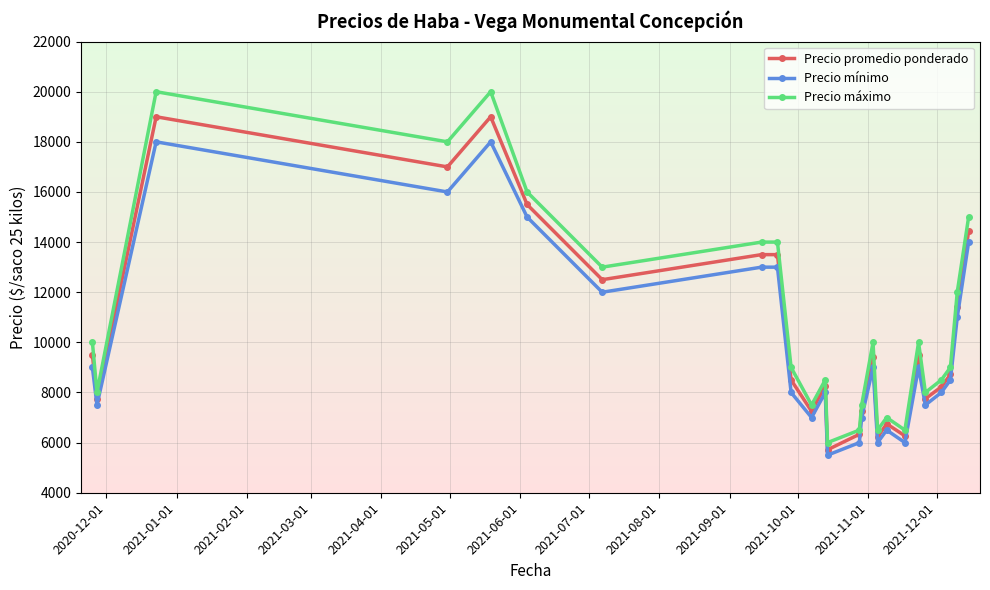

What is the minimum value for Precio promedio ponderado?

5714